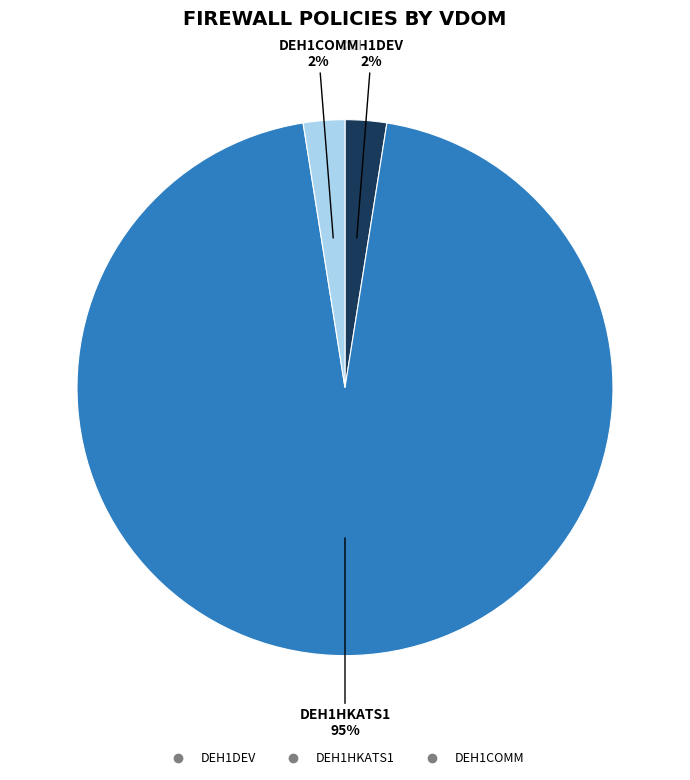

Do DEH1COMM and DEH1HKATS1 together represent more than half of the pie?

Yes